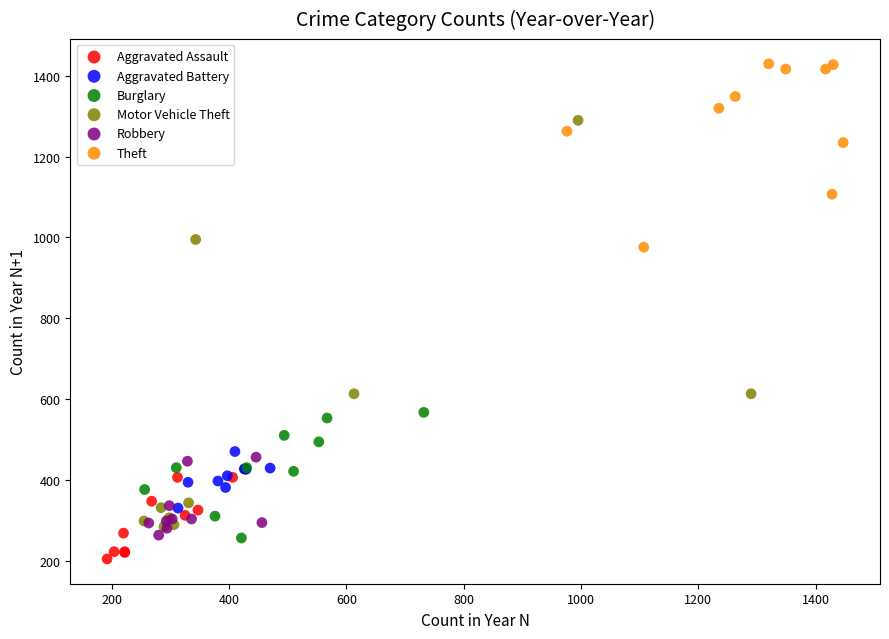

Which series contains the highest Y value?

Theft